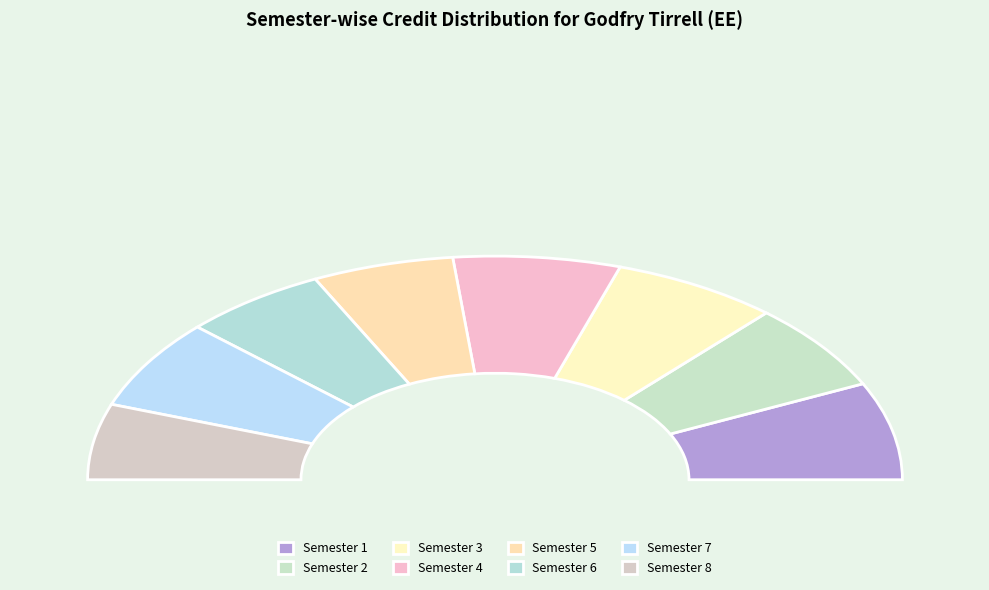

The Semester 6 slice represents 1% of the pie. True or false?

False